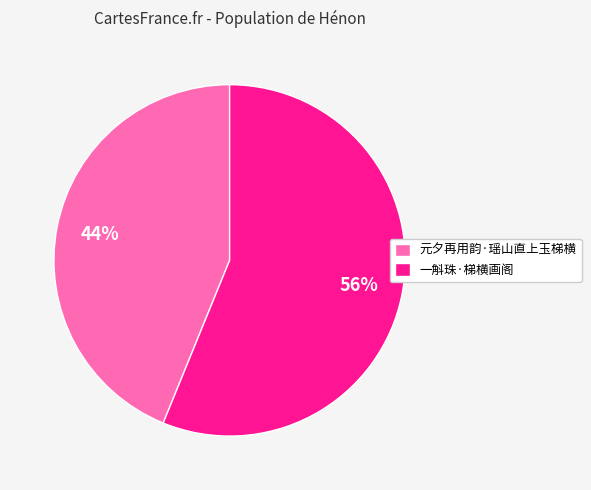

Does 元夕再用韵·瑶山直上玉梯横 account for over 50% of the chart?

No